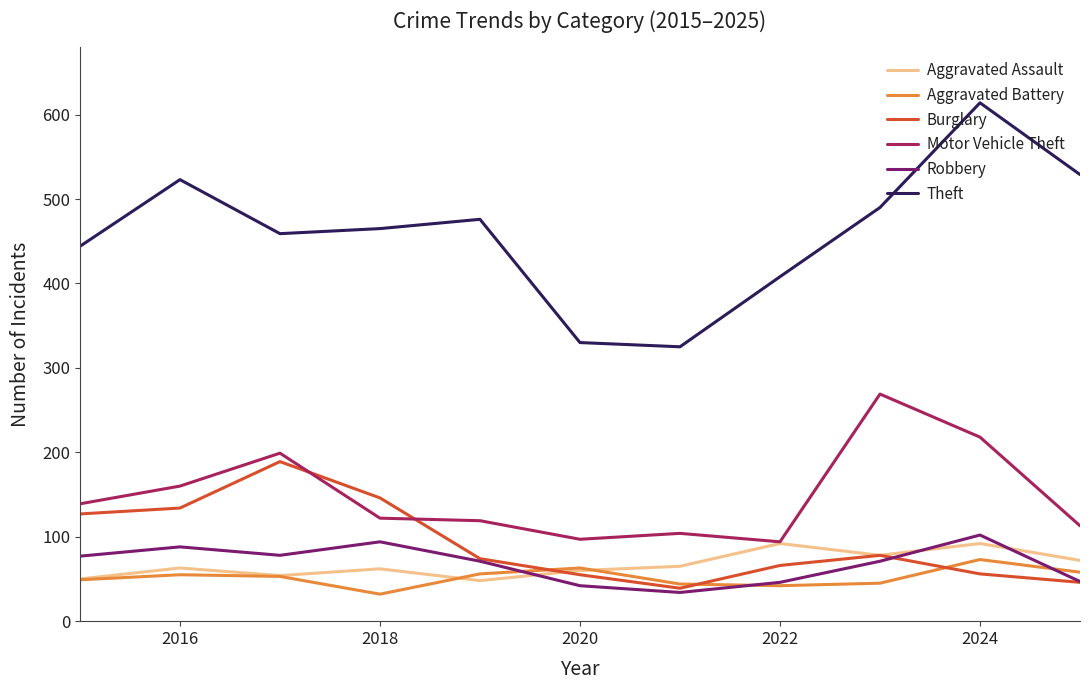

True or false: Theft and Motor Vehicle Theft cross at least once.

False